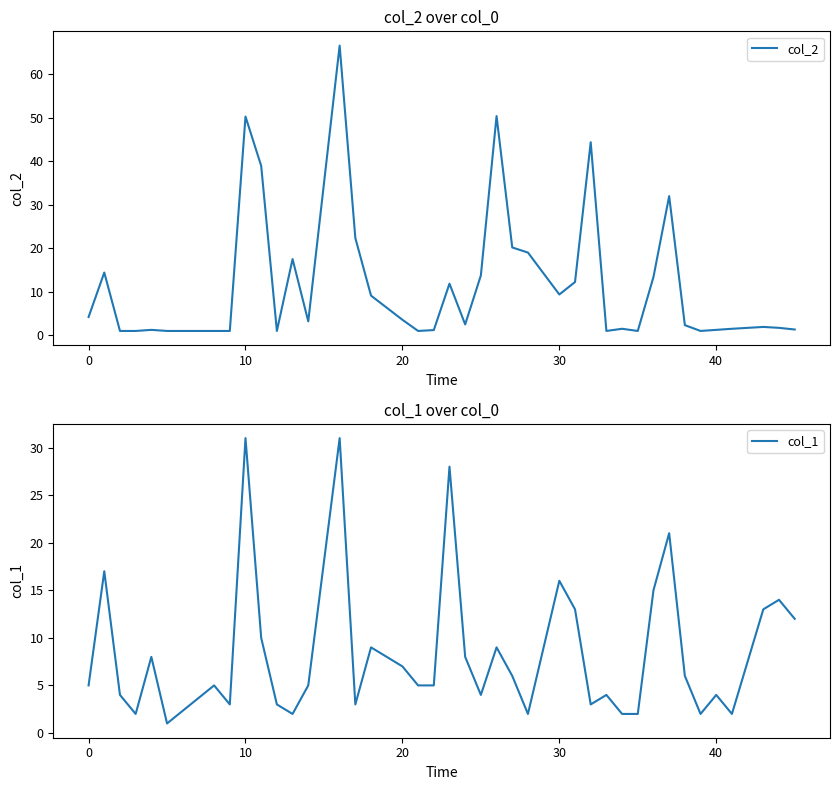

Which series ends up on top after the final intersection of col_2 and col_1?

col_1